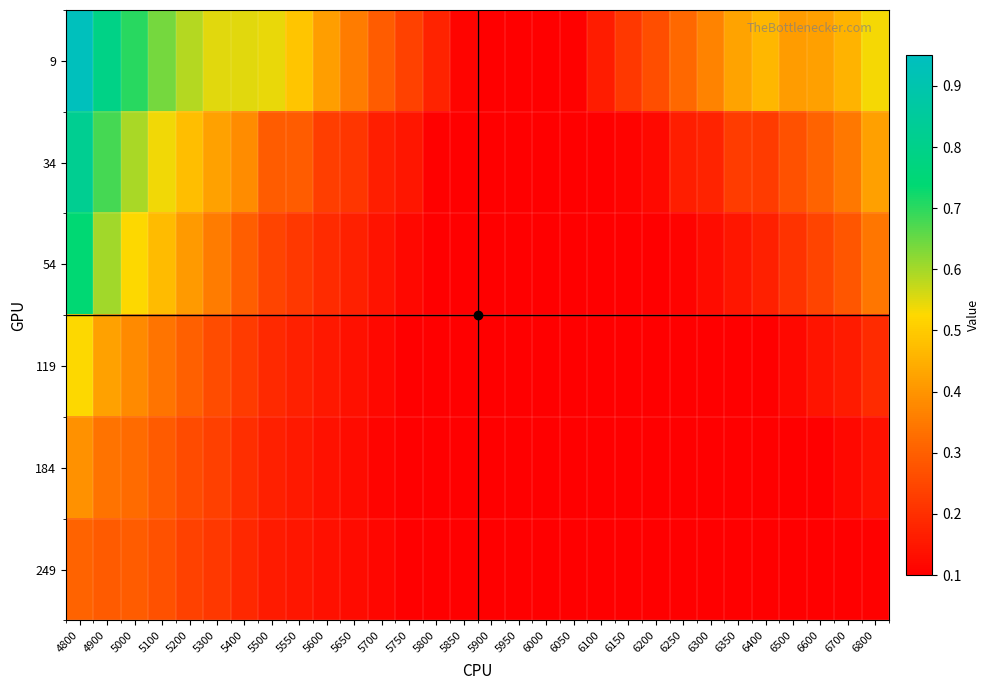

List the series in order of their peak value, lowest first.

249, 184, 119, 54, 34, 9